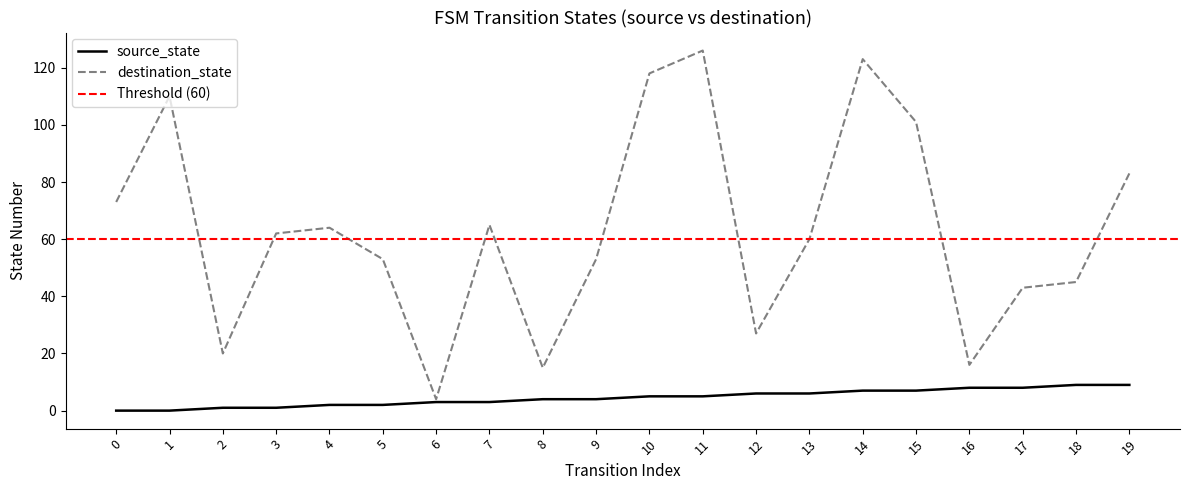

Reading right to left, list all the values displayed in this chart.

source_state: 19=9	18=9	17=8	16=8	15=7	14=7	13=6	12=6	11=5	10=5	9=4	8=4	7=3	6=3	5=2	4=2	3=1	2=1	1=0	0=0
destination_state: 19=83	18=45	17=43	16=16	15=101	14=123	13=60	12=27	11=126	10=118	9=53	8=15	7=65	6=4	5=53	4=64	3=62	2=20	1=110	0=73